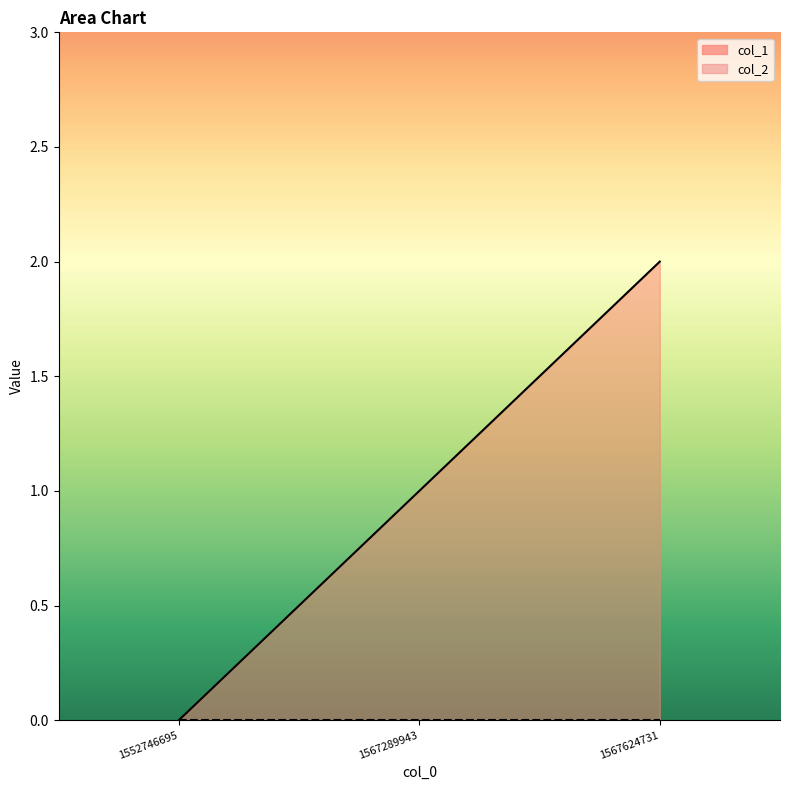

Reading left to right, transcribe all the data shown in this chart.

0	1	2